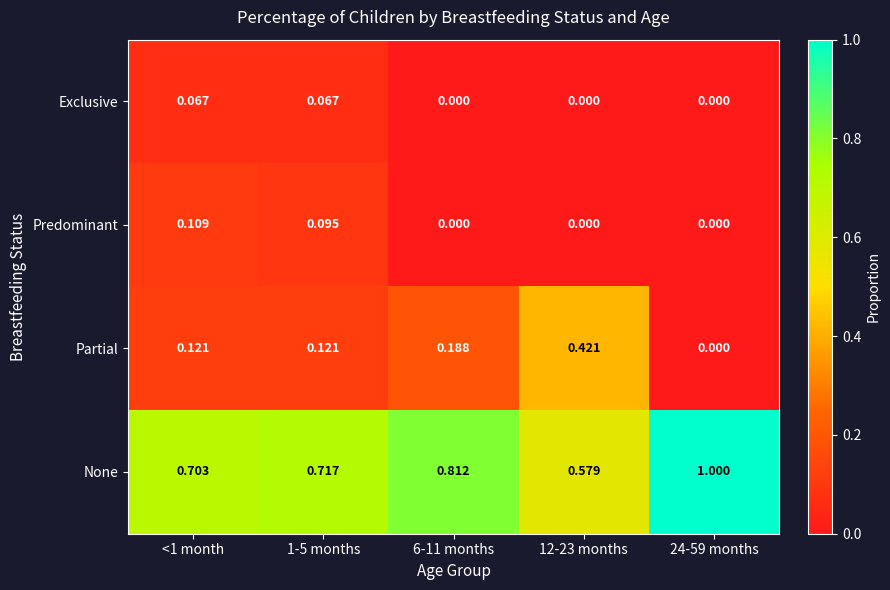

Which series has the largest total across all categories?

None